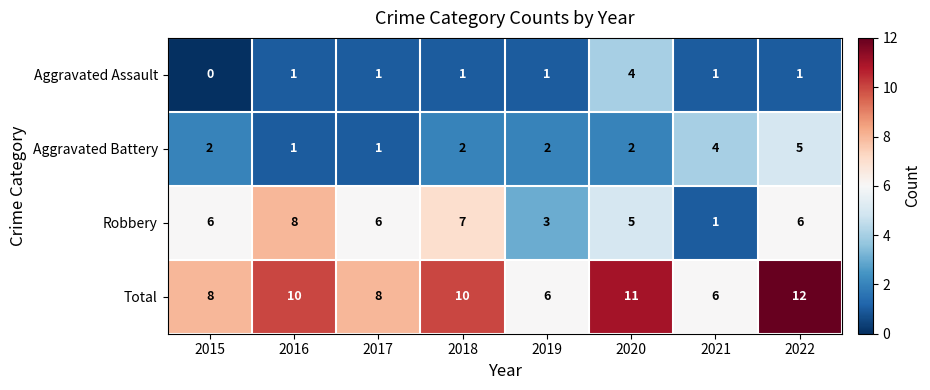

Which series has the largest total across all categories?

Total